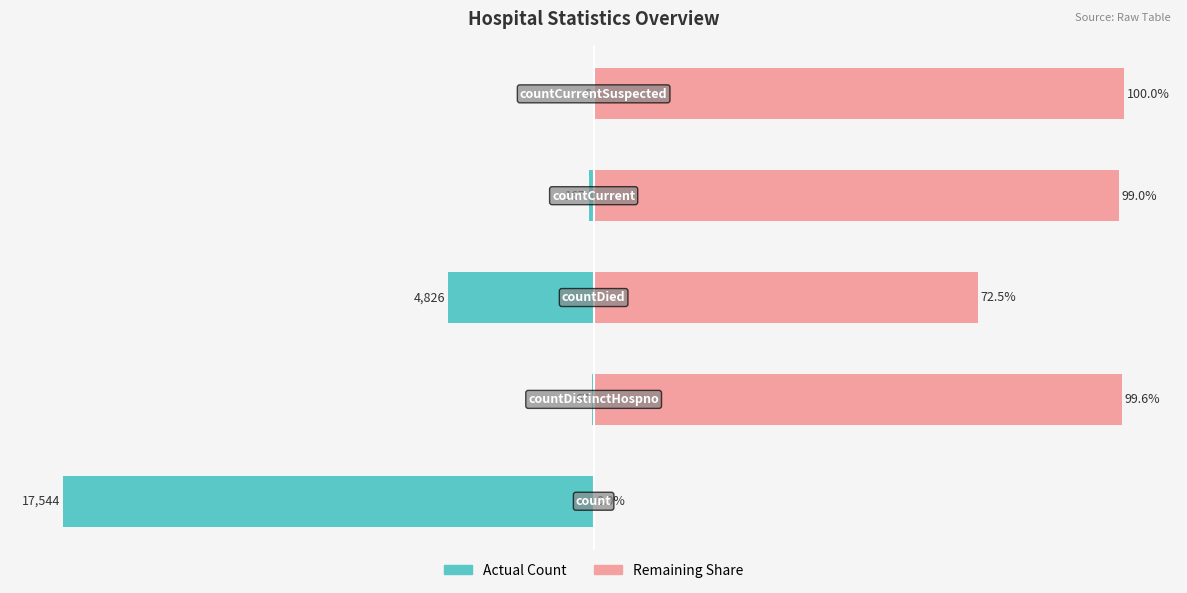

How many bars are there in total?

10